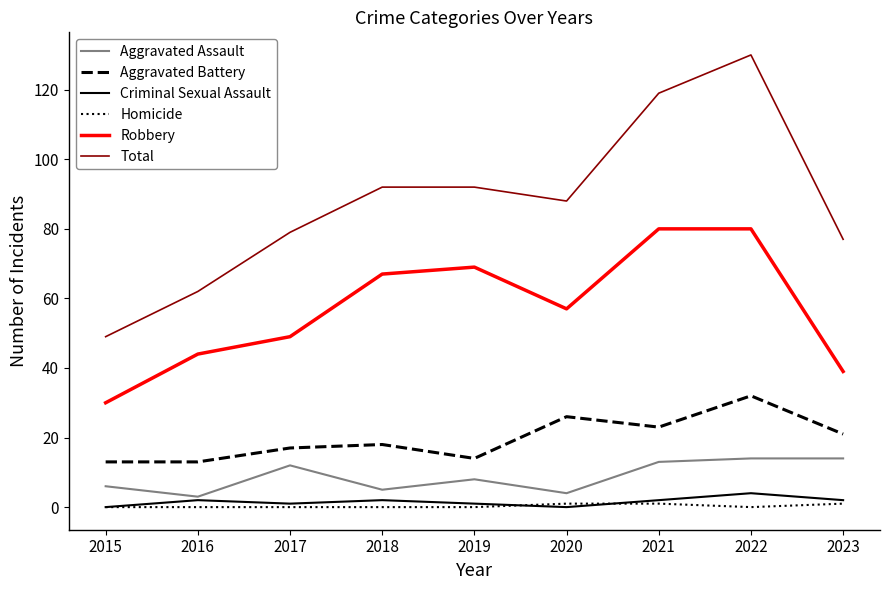

What is the lowest value of the Aggravated Assault series?

3